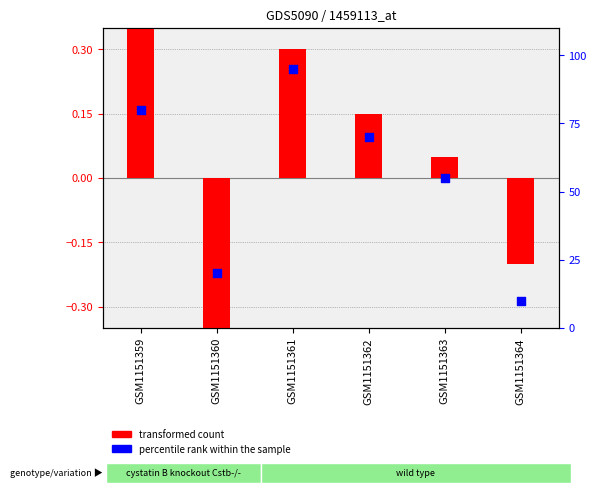

Which series has the largest total across all categories?

percentile rank within the sample